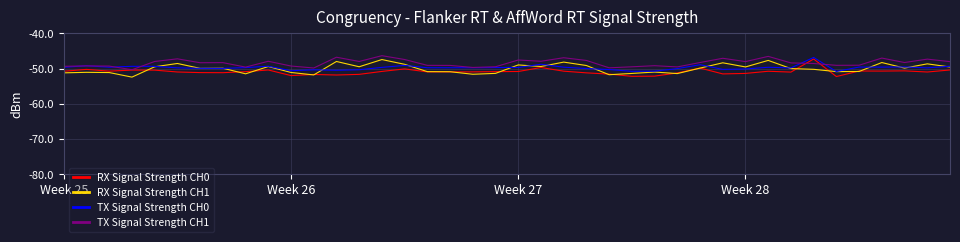

What is the greatest value displayed?

-46.3